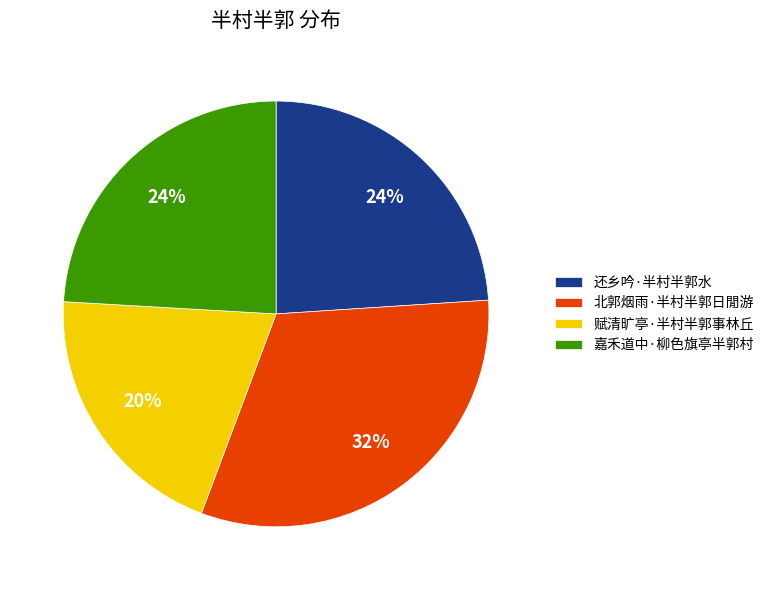

What percentage is the 还乡吟·半村半郭水 slice, to the nearest percent?

24%